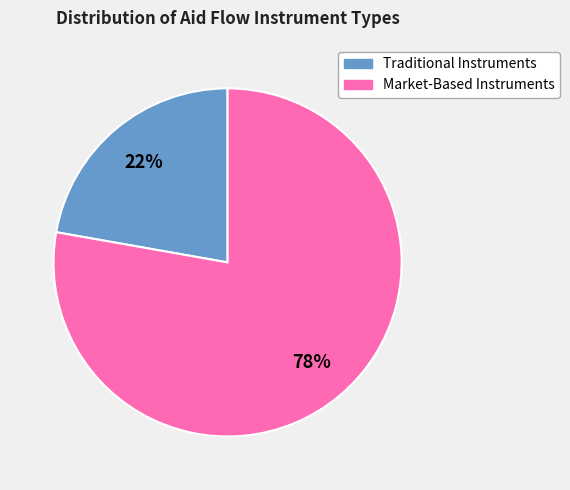

Rank the categories by value from lowest to highest.

Traditional Instruments, Market-Based Instruments